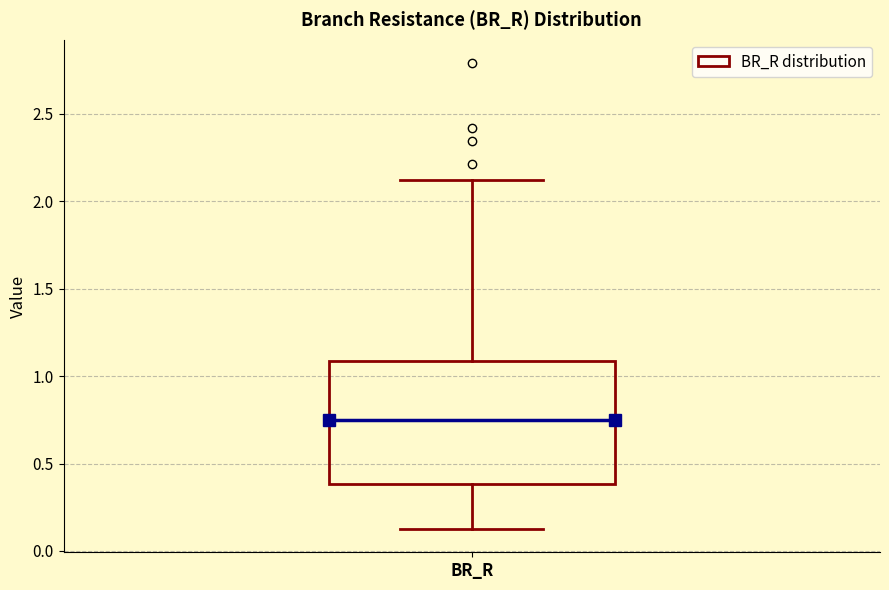

Read this box plot against the y-axis: the position of the median line, the range covered by the box, and the ends of both whiskers. The values are not printed on the chart, so give them approximately, as read against the axis.

median 0.75, box 0.40 to 1.10, whiskers 0.15 to 2.10